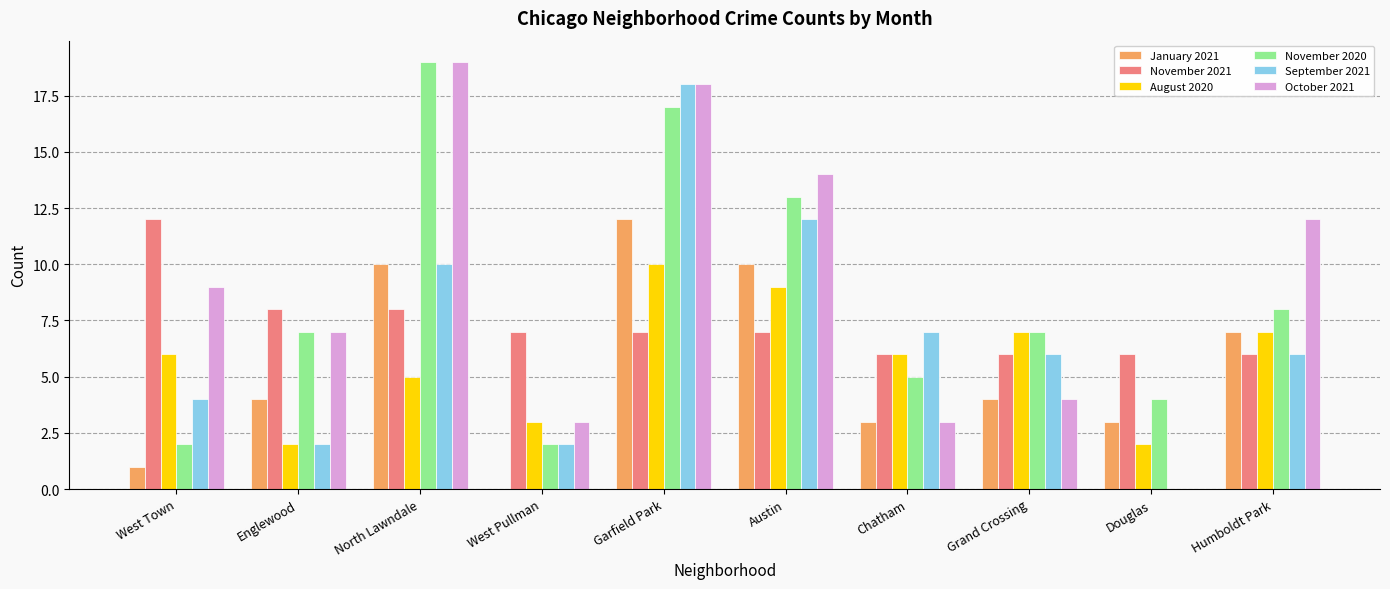

Between Englewood and Austin, which series saw the biggest shift?

September 2021